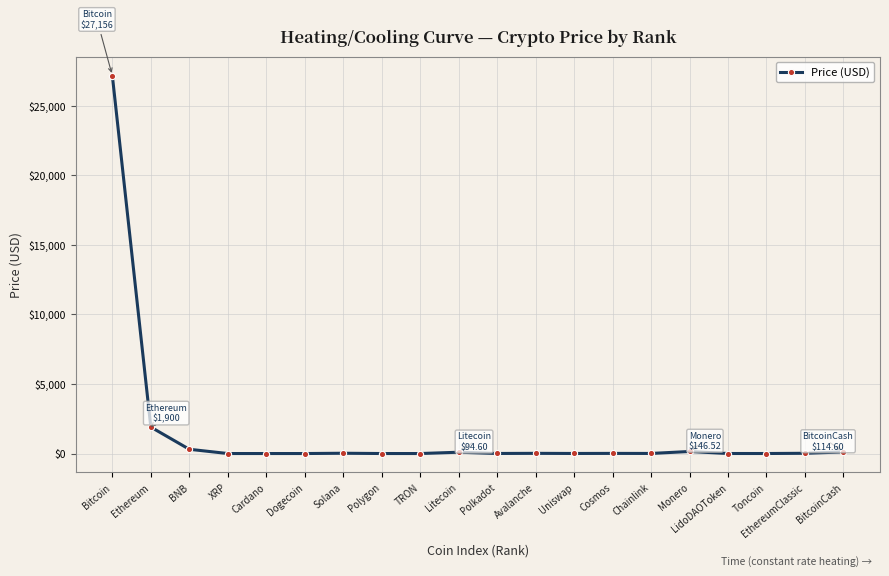

Read the value at Dogecoin.

0.1